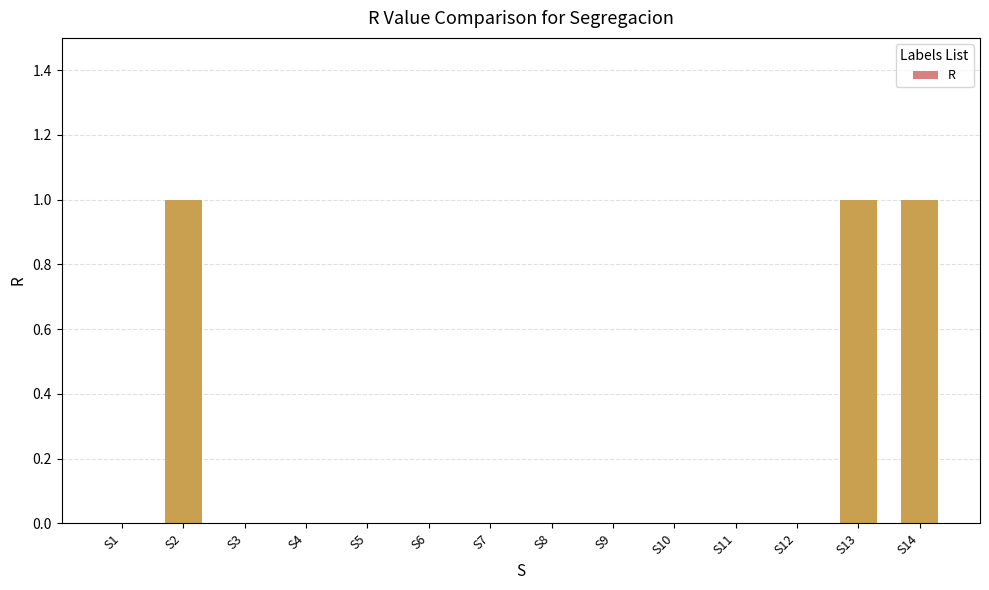

Reading left to right, transcribe all the data shown in this chart.

S1=0	S2=1	S3=0	S4=0	S5=0	S6=0	S7=0	S8=0	S9=0	S10=0	S11=0	S12=0	S13=1	S14=1